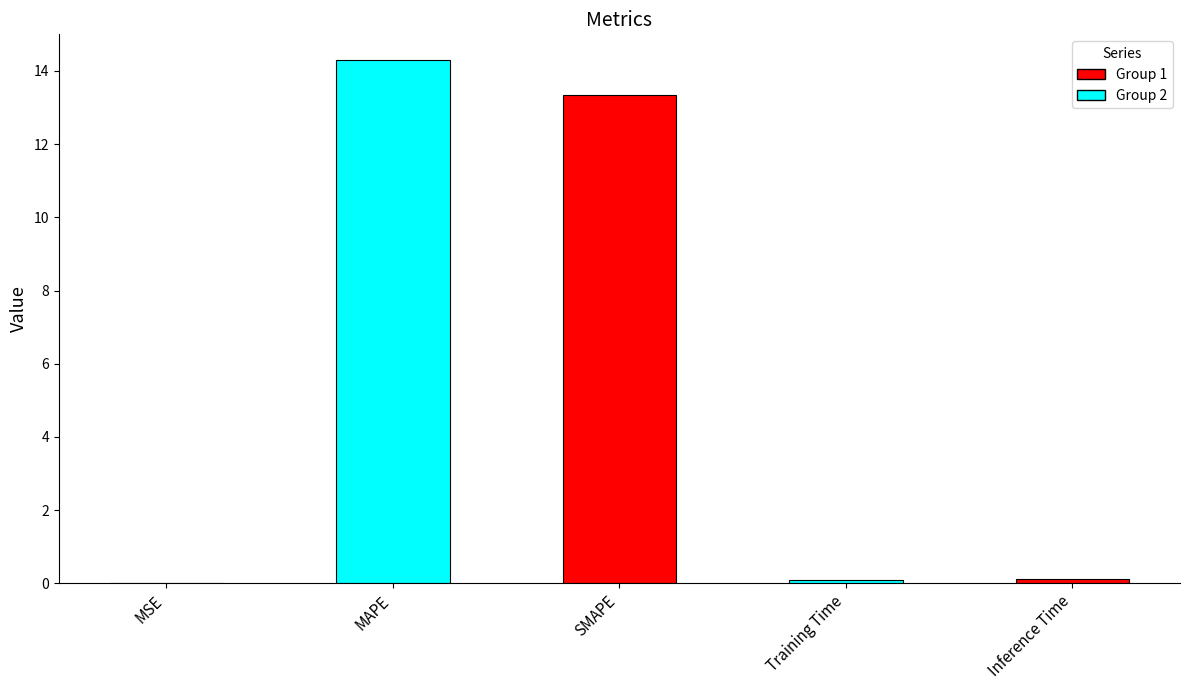

What is the maximum value shown in the chart?

14.3